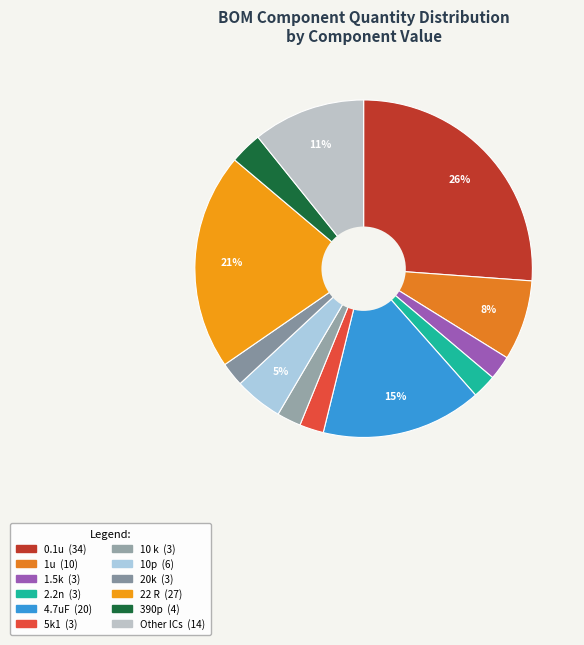

Count the number of slices in the pie.

12